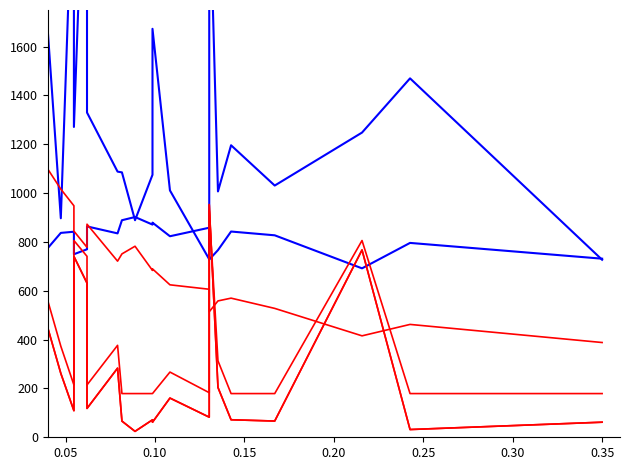

True or false: p.adjust and rank cross at least once.

False